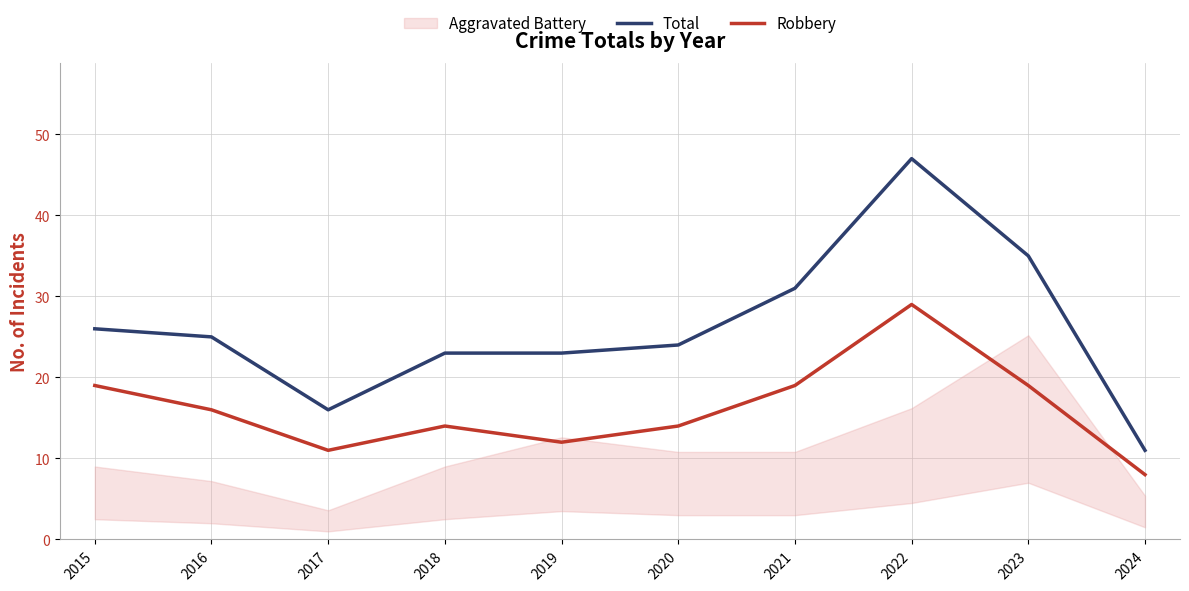

What is the minimum value for Total?

11